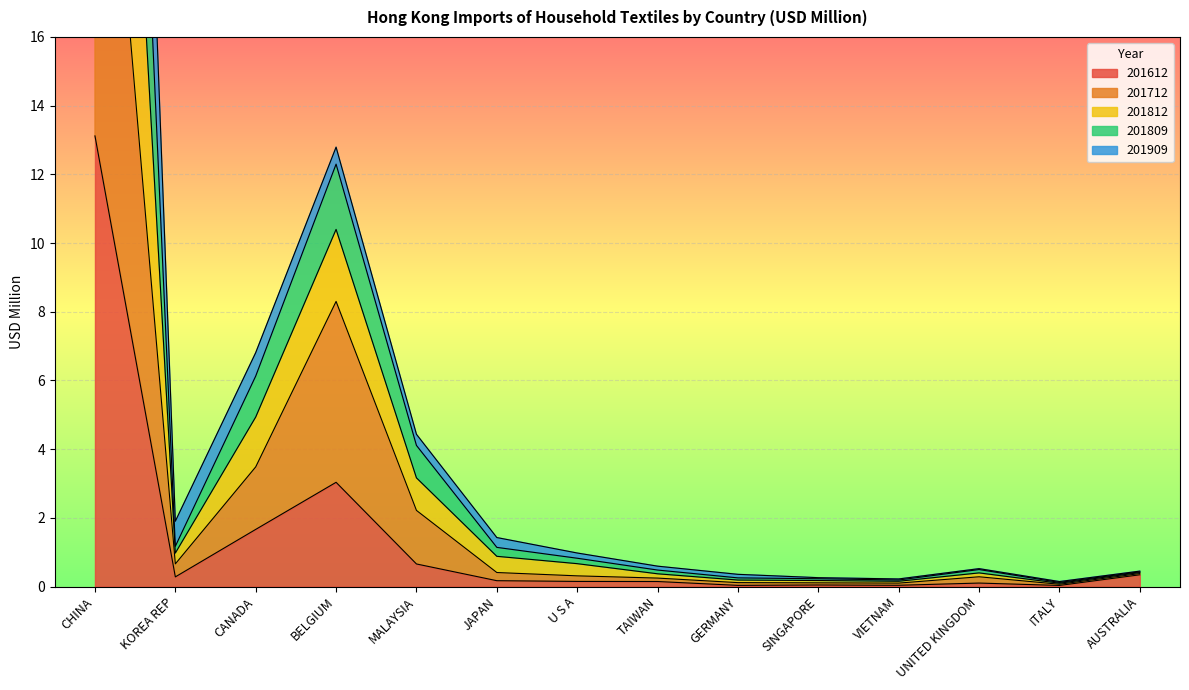

True or false: 201812 and 201809 cross at least once.

False